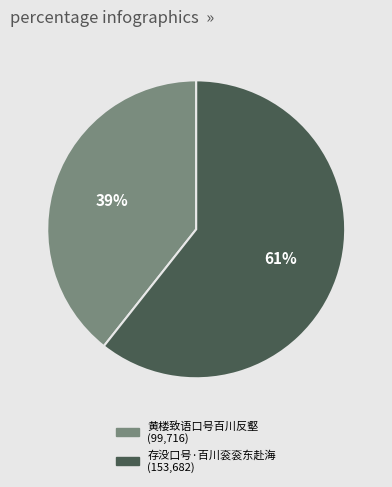

To the nearest percent, what is the average slice percentage?

50%